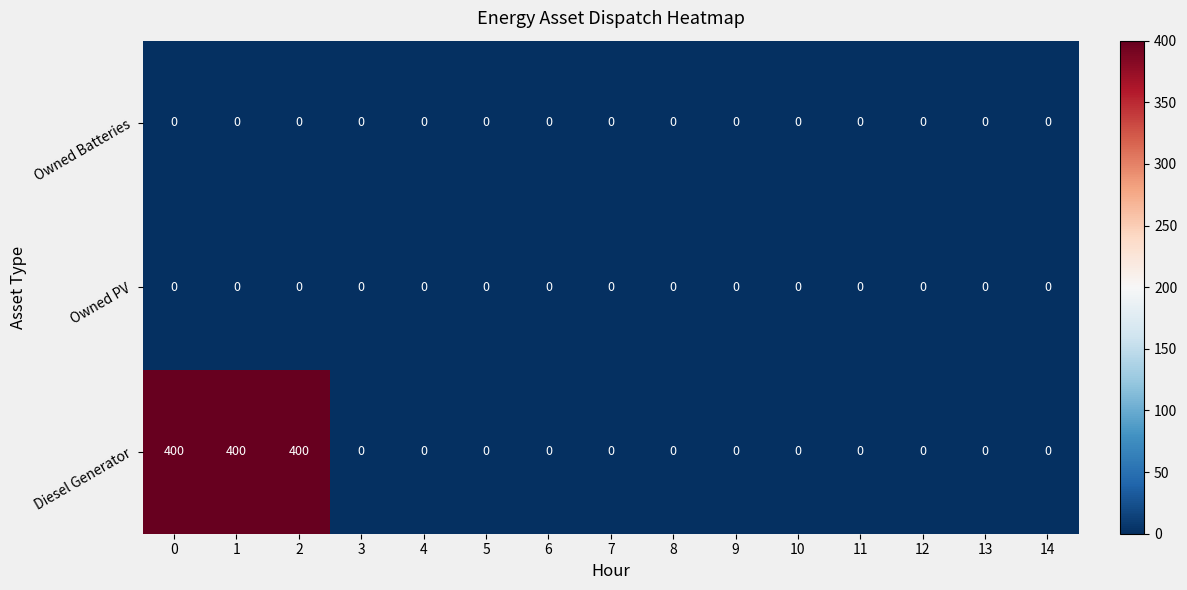

How many series are shown in this chart?

3